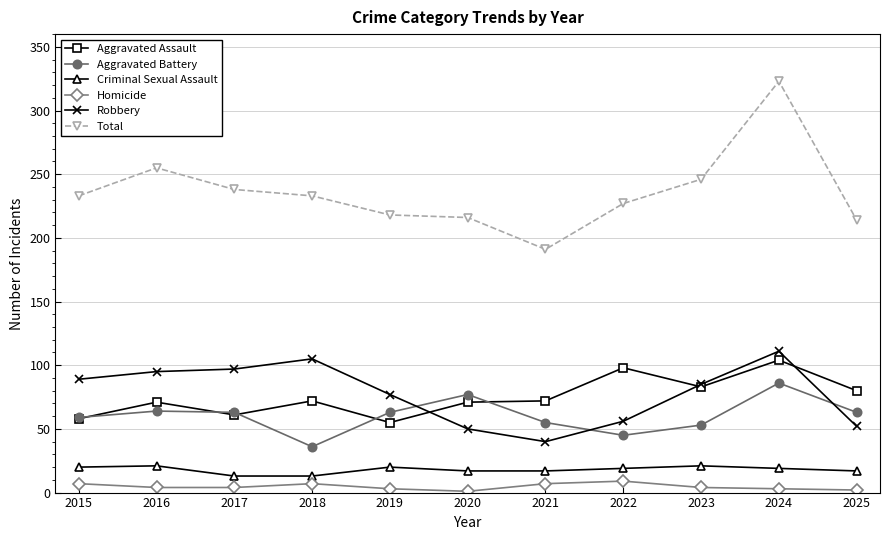

At which label does Robbery reach its minimum?

2021